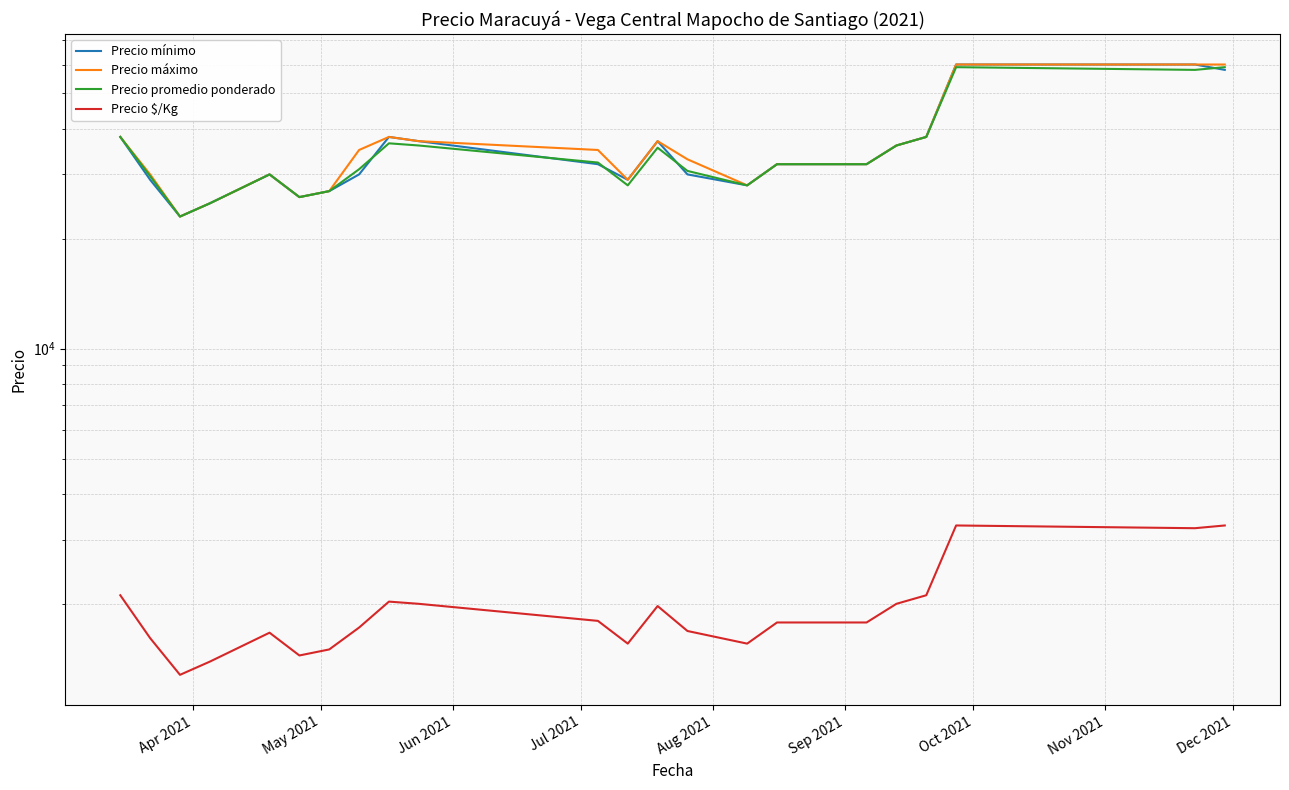

Which series has the widest spread of values?

Precio mínimo